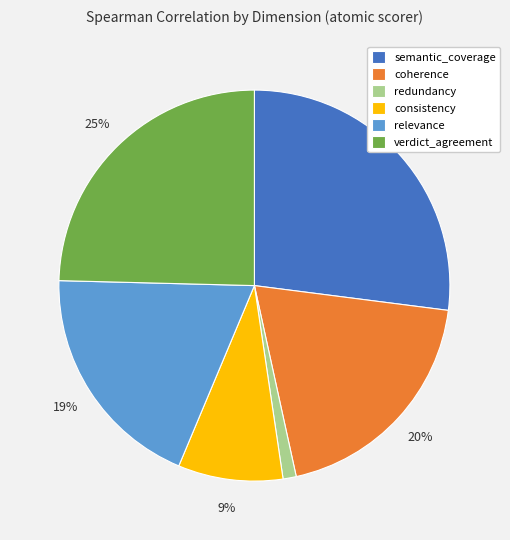

Which has a higher value, semantic_coverage or coherence?

semantic_coverage